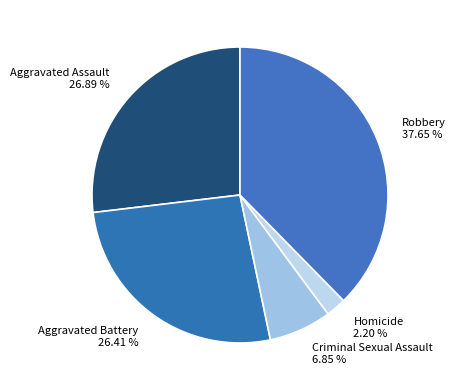

To the nearest percent, what is the difference between the Robbery and Homicide slice percentages?

35%